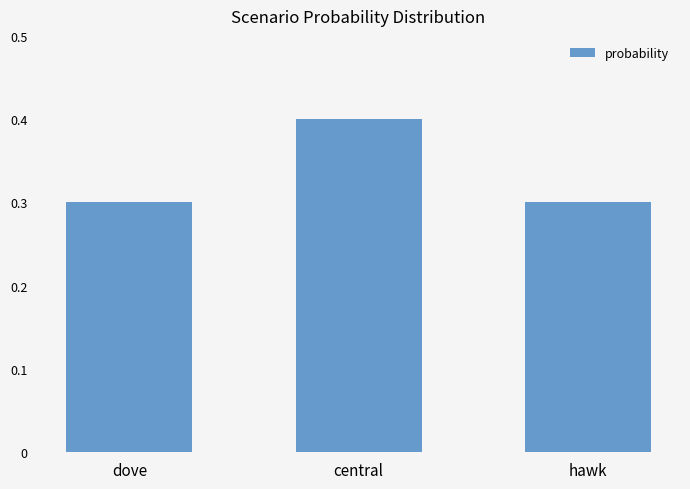

What value does the data have at central?

0.4